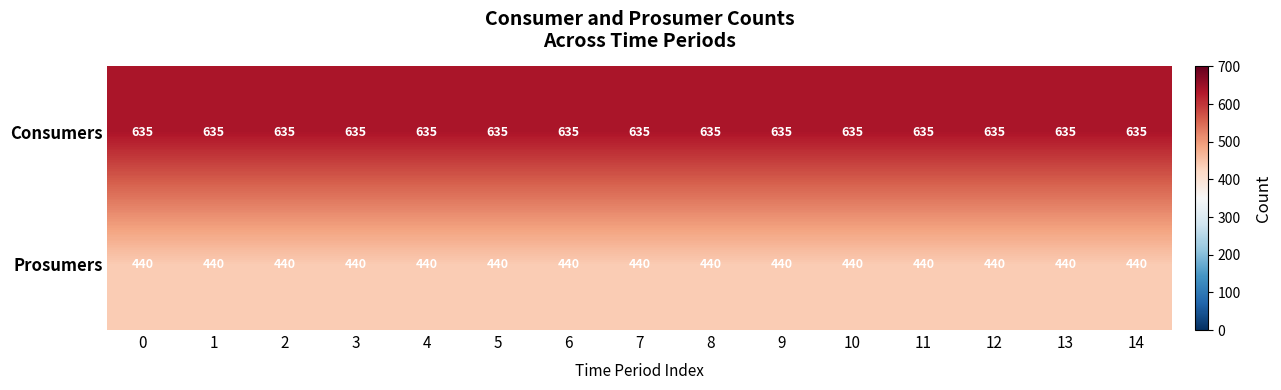

What is the sum of the Prosumers values at 14 and 13?

880